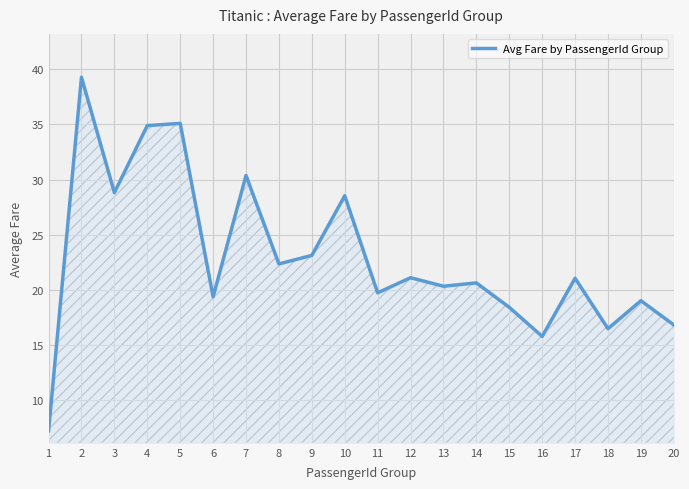

What is the approximate value at 12?

21.1